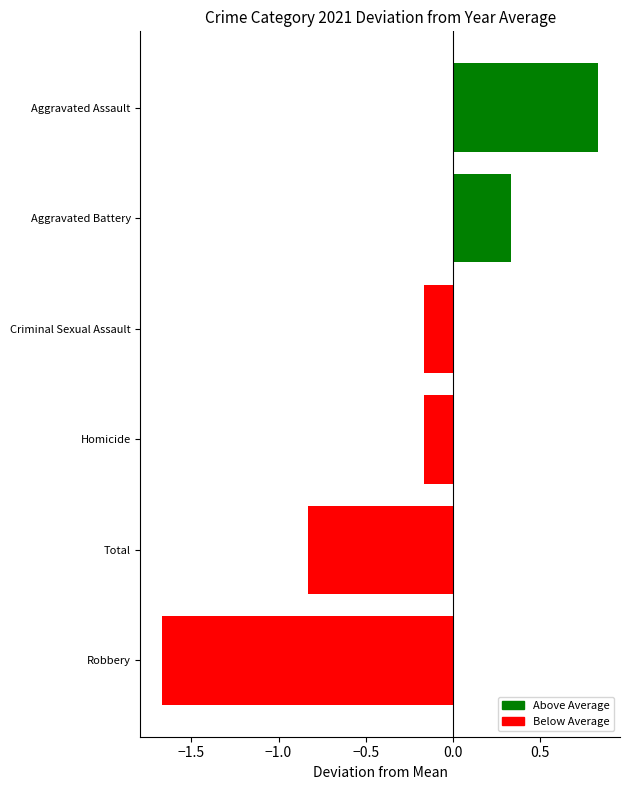

What is the average value?

-0.3